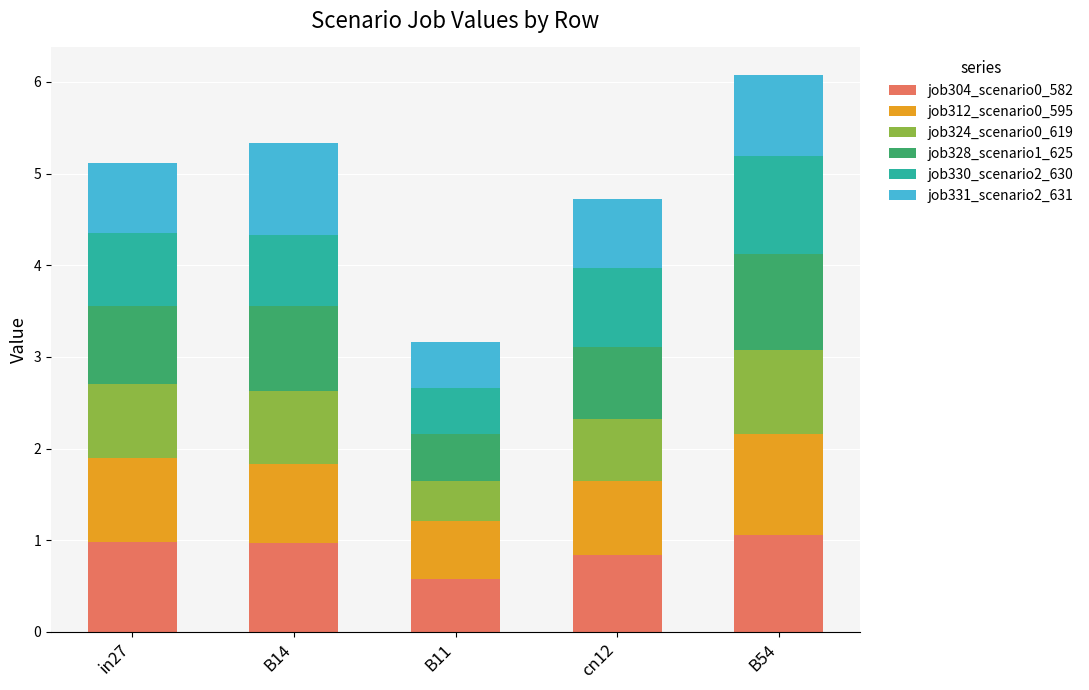

What is the maximum value for job304_scenario0_582?

1.1